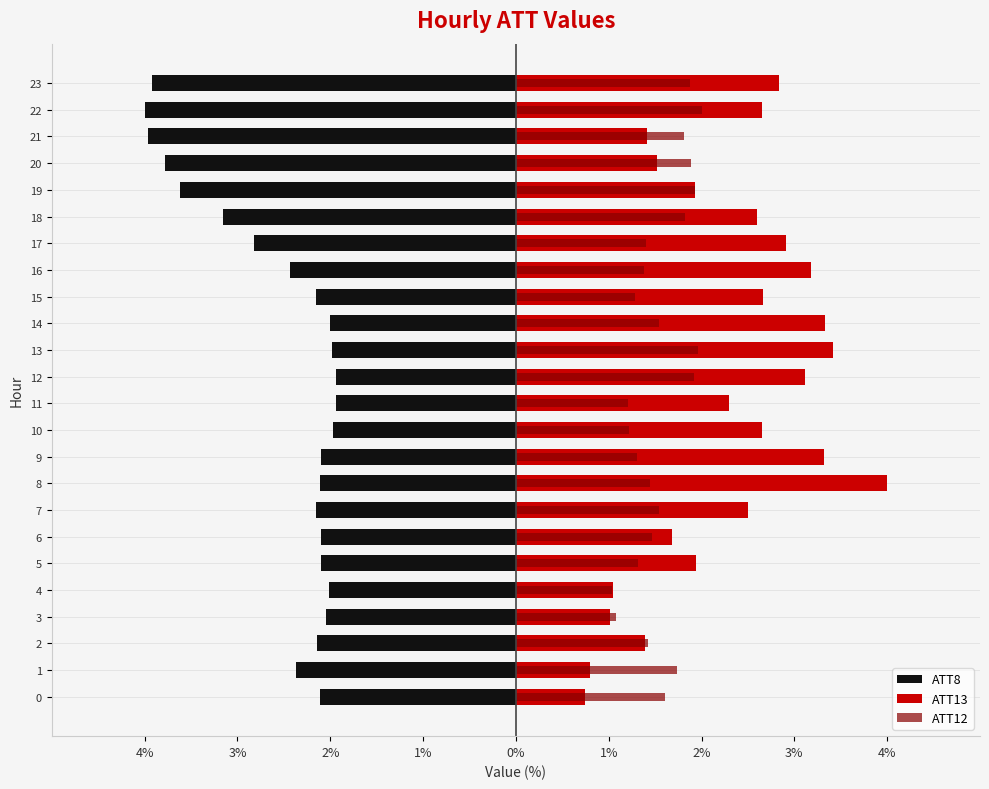

How many bars are there in total?

72